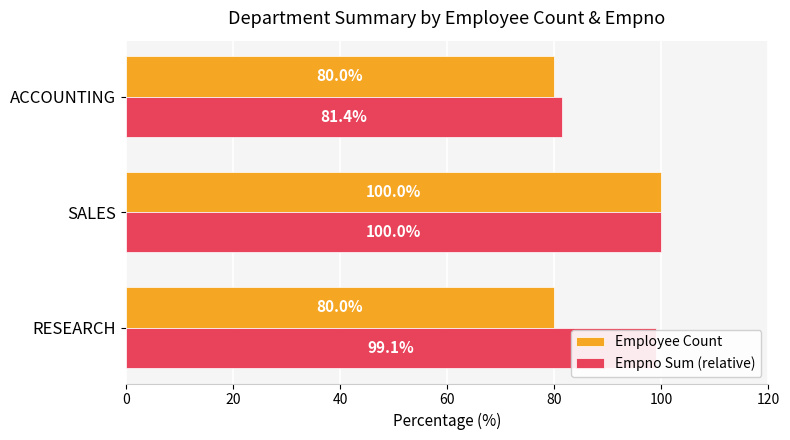

What is the total value across all series at SALES?

200.0